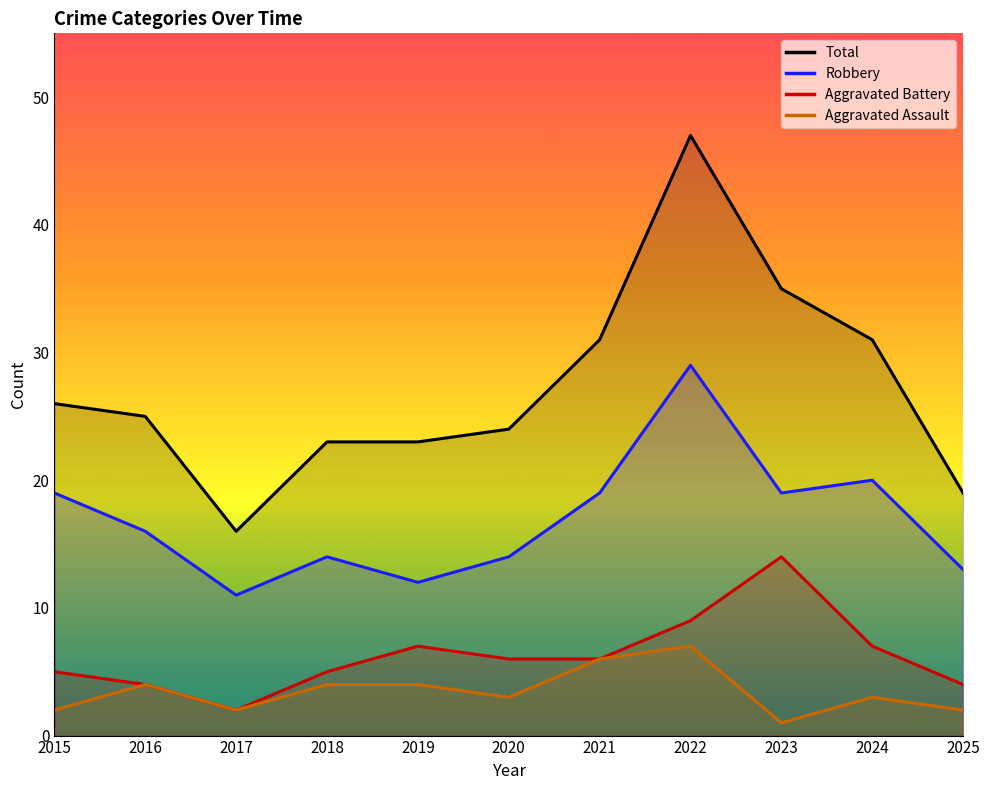

What are all the series names shown in the legend?

Aggravated Assault, Aggravated Battery, Robbery, Total